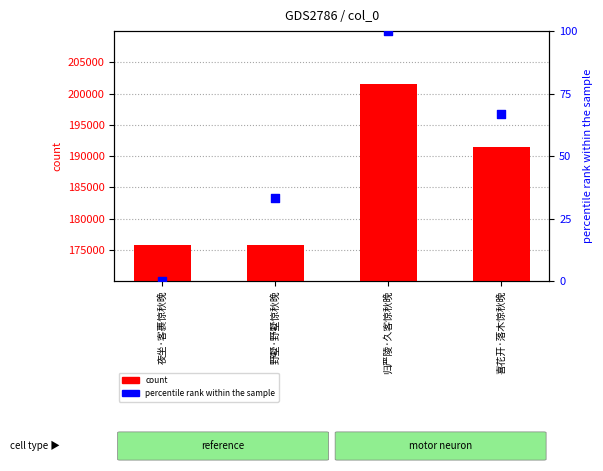

What are all the series names shown in the legend?

count, percentile rank within the sample